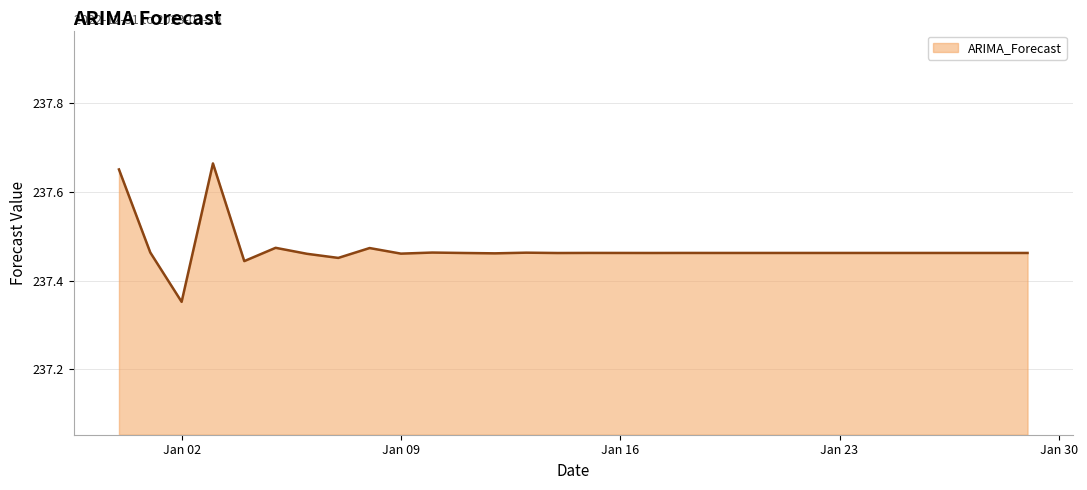

What is the difference between the maximum and minimum values?

0.3